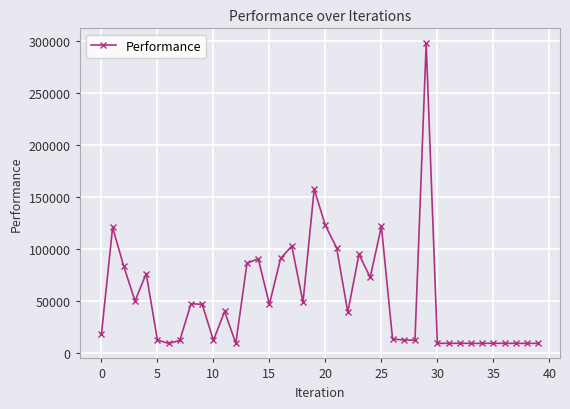

What is the value of the 23rd point from the left?

39304.6